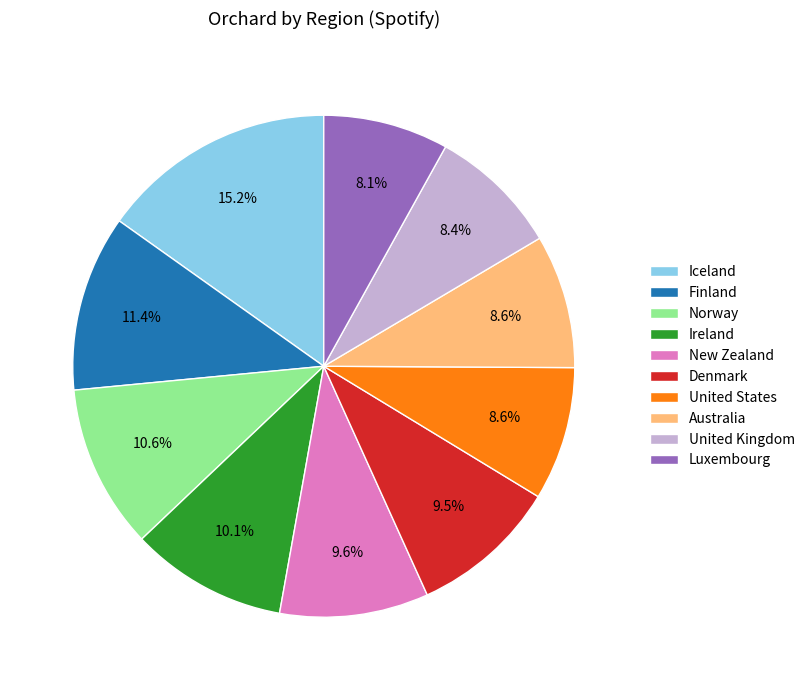

To the nearest percent, what is the difference between the largest and smallest slice percentages?

7%